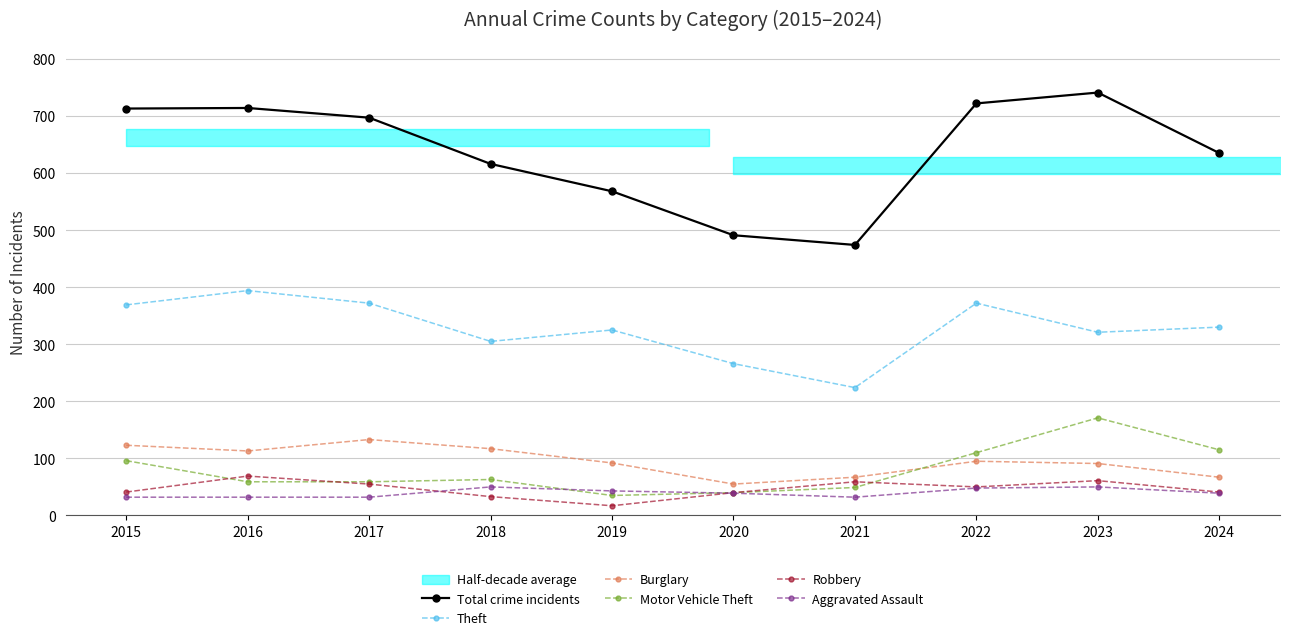

The Motor Vehicle Theft series shows 85 at 2017. True or false?

False